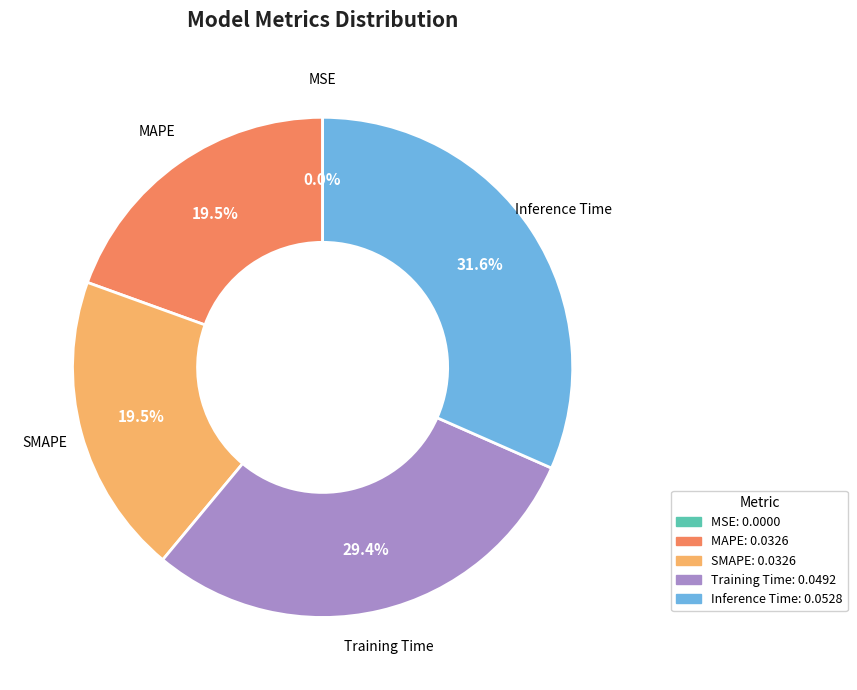

Is there any slice that represents more than half of the pie?

No